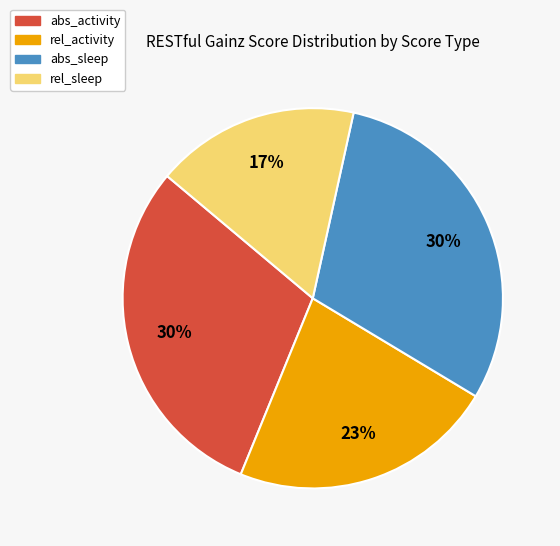

To the nearest percent, what is the average slice percentage?

25%